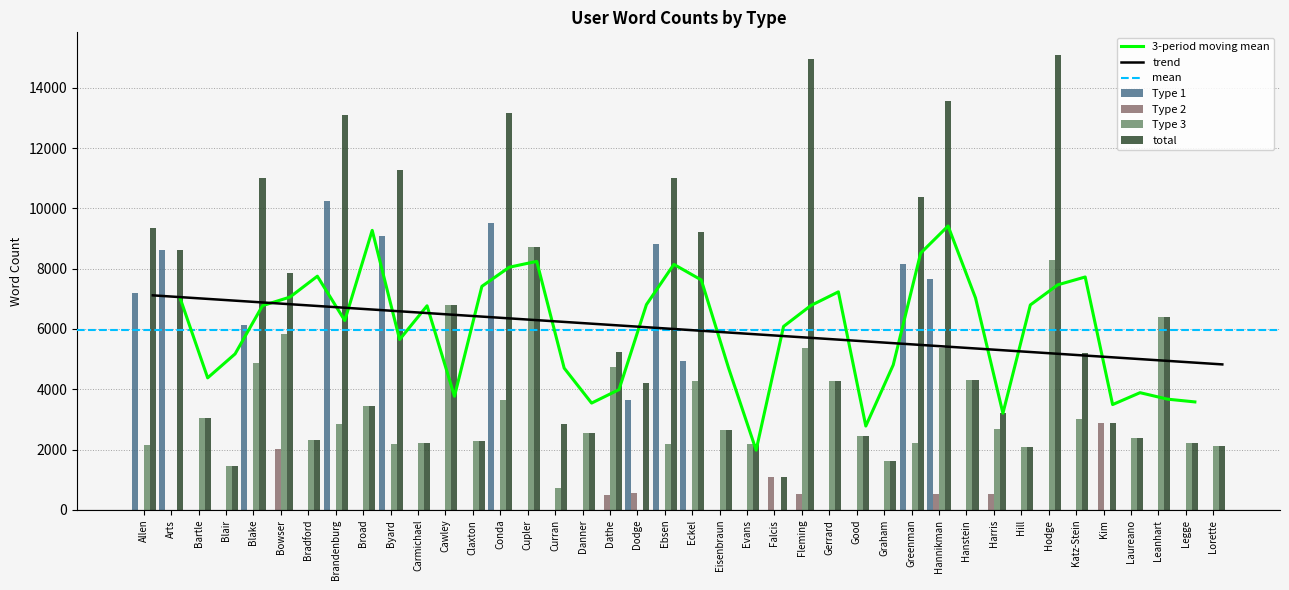

How many Type 1 values are between 0 and 4954?

31